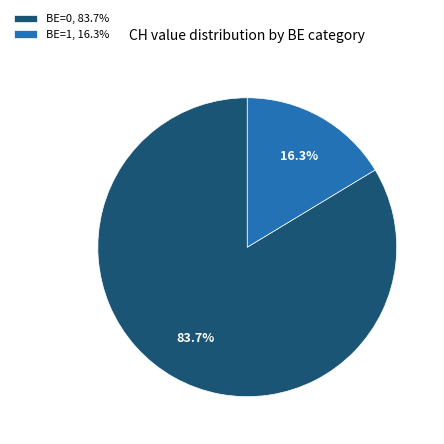

Which category accounts for the majority?

BE=0, 83.7%